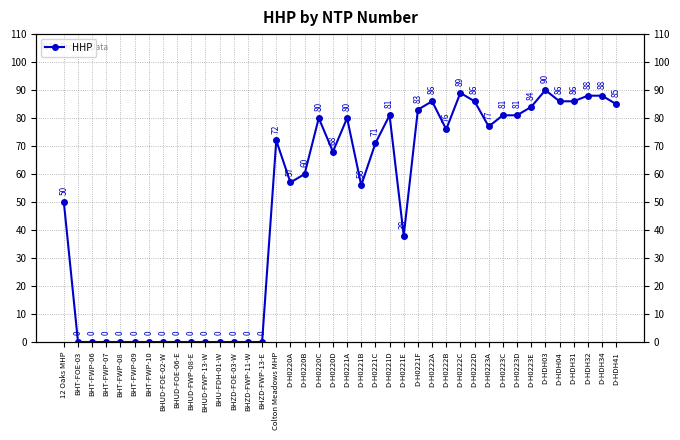

What is the label of the 8th point from the left?

BHUD-FOE-02-W